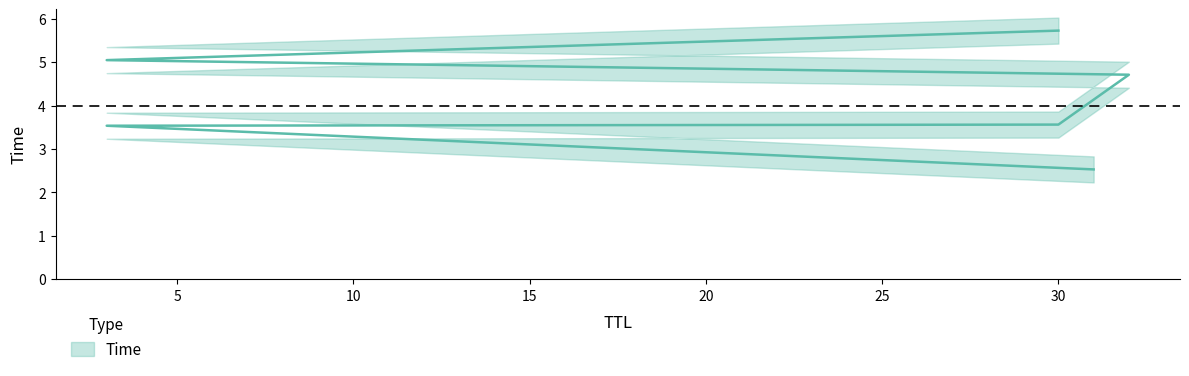

True or false: the data has more than 1 interior local peaks.

False